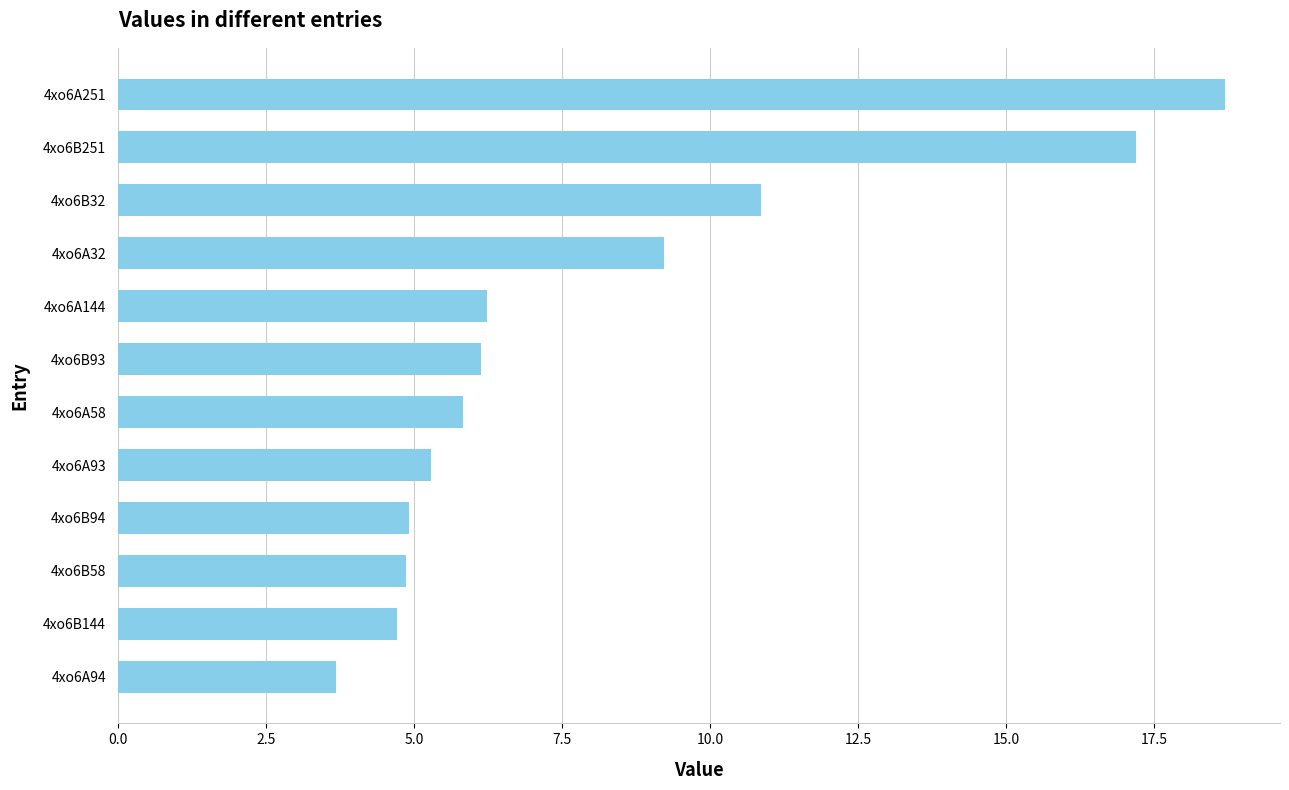

What is the change in value from 4xo6B58 to 4xo6A251?

+13.8